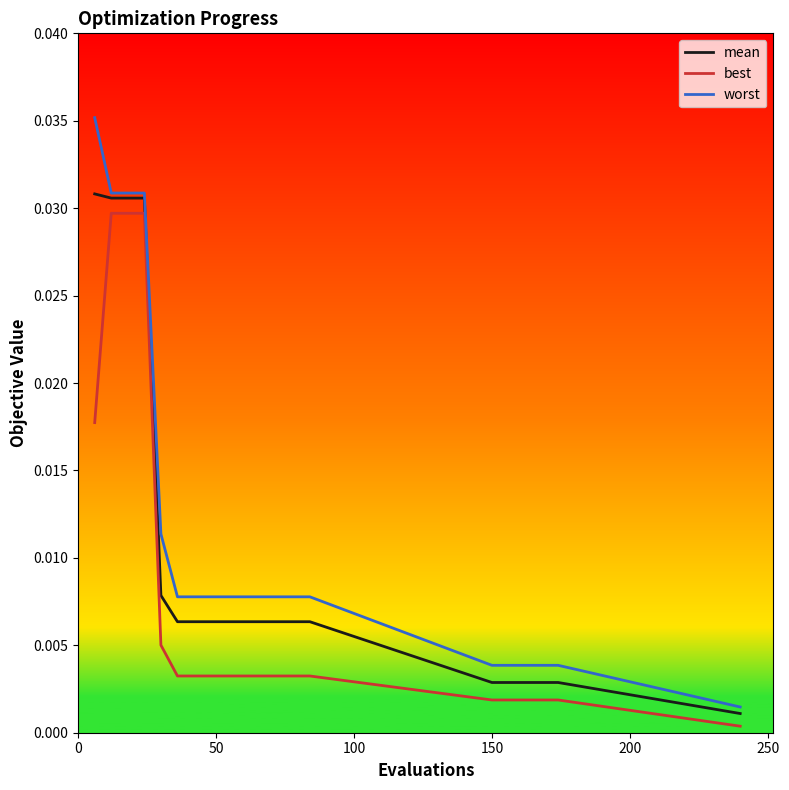

List the series in order of their overall mean, highest first.

worst, mean, best